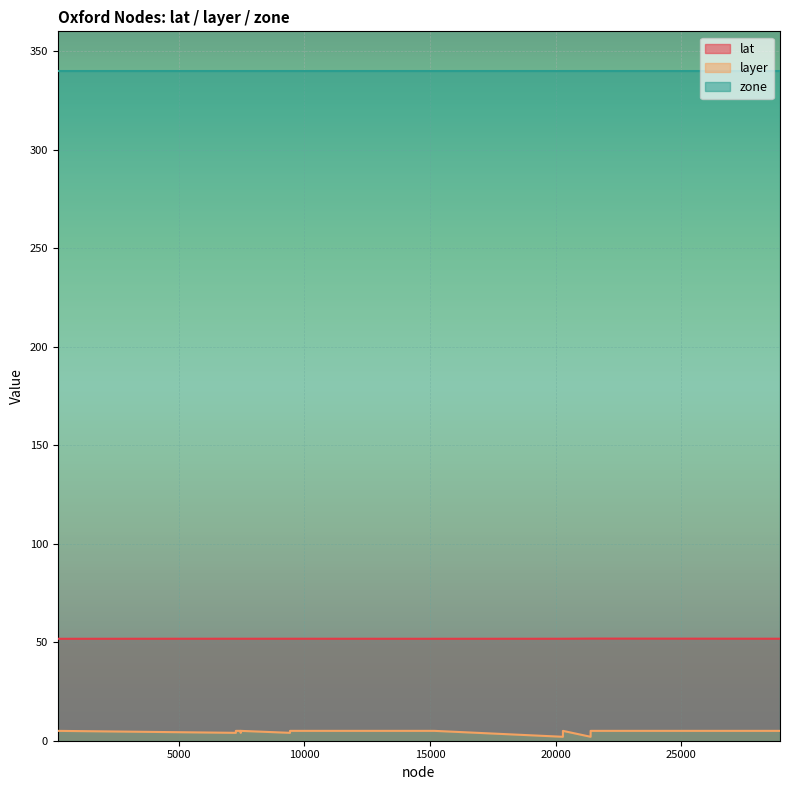

Between 9427 and 7465, which is larger?

9427